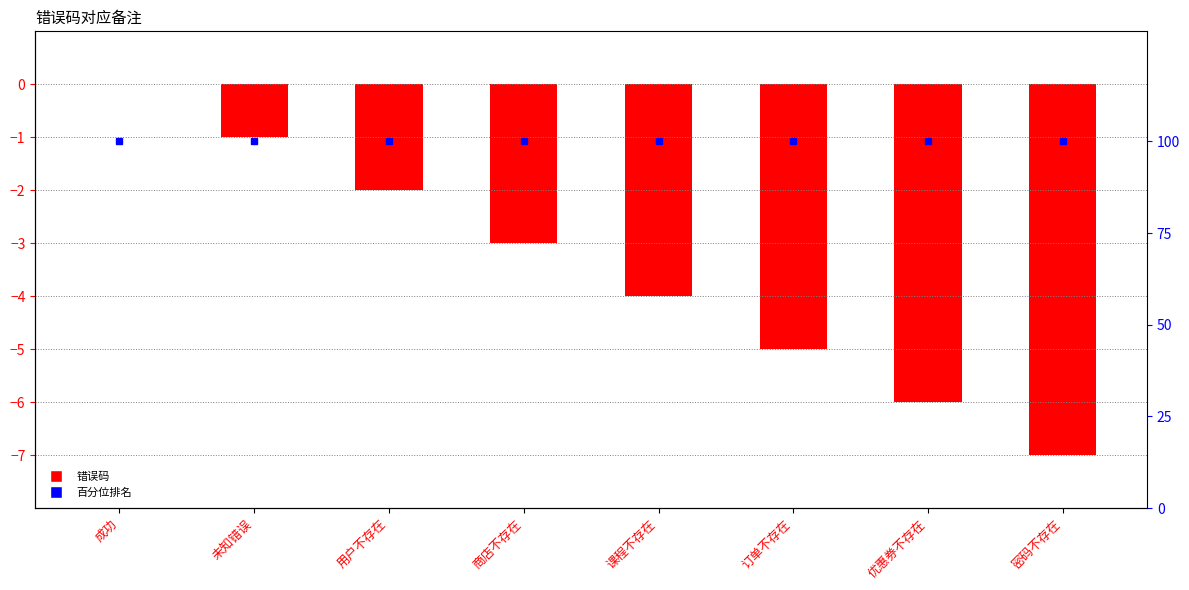

What is the label of the 1st bar from the left?

成功